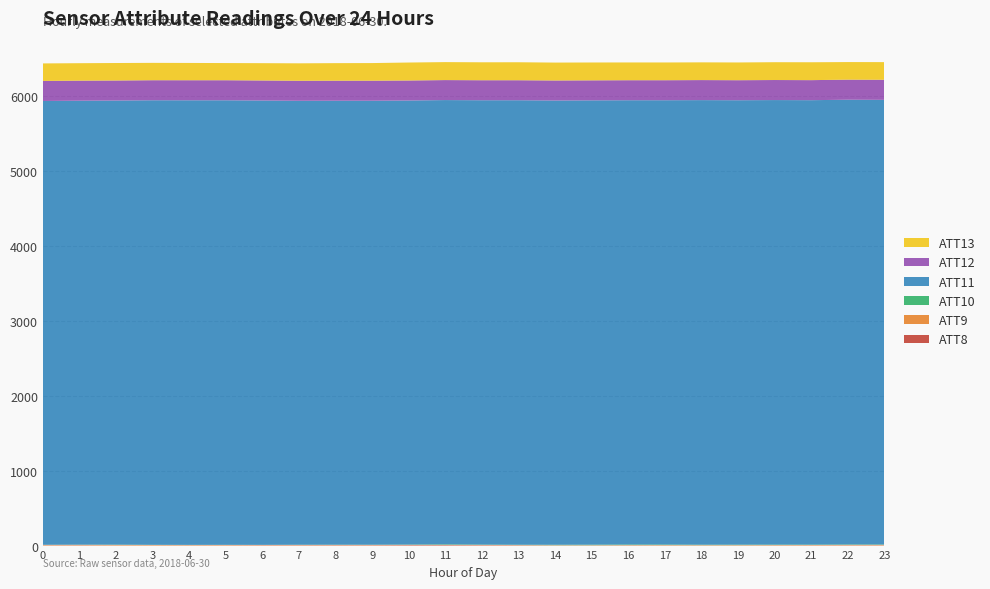

Reading left to right, transcribe all the data shown in this chart.

ATT8: 0=2.9	1=3.5	2=1.9	3=1.8	4=2.4	5=2.7	6=4.0	7=4.0	8=4.3	9=4.4	10=6.1	11=6.3	12=5.0	13=4.0	14=2.2	15=2.1	16=2.5	17=2.1	18=1.7	19=1.7	20=2.1	21=2.4	22=3.5	23=3.0
ATT9: 0=6.5	1=7.0	2=7.3	3=6.0	4=4.9	5=5.3	6=4.1	7=4.8	8=4.7	9=4.7	10=4.2	11=4.3	12=3.9	13=3.0	14=2.8	15=3.1	16=4.2	17=4.8	18=4.3	19=4.6	20=5.0	21=5.3	22=6.3	23=7.0
ATT10: 0=1.5	1=1.8	2=3.3	3=2.6	4=2.3	5=2.2	6=1.6	7=2.6	8=2.8	9=2.6	10=3.3	11=6.2	12=4.4	13=4.7	14=6.2	15=7.2	16=7.8	17=7.1	18=6.0	19=6.3	20=6.0	21=5.5	22=5.3	23=5.0
ATT11: 0=5925.4	1=5927.6	2=5929.5	3=5935.4	4=5935.8	5=5935.2	6=5932.4	7=5927.3	8=5927.6	9=5927.8	10=5928.9	11=5931.5	12=5932.6	13=5934.4	14=5931.3	15=5932.1	16=5931.5	17=5931.9	18=5935.6	19=5933.4	20=5935.2	21=5933.7	22=5937.7	23=5936.2
ATT12: 0=267.5	1=267.8	2=267.5	3=267.5	4=267.7	5=267.8	6=267.6	7=267.4	8=267.5	9=267.6	10=267.2	11=266.9	12=267.1	13=267.0	14=267.4	15=267.2	16=267.3	17=267.3	18=267.5	19=267.4	20=267.5	21=267.6	22=268.0	23=268.0
ATT13: 0=233.7	1=232.8	2=233.4	3=231.6	4=230.7	5=229.2	6=231.0	7=232.7	8=234.2	9=235.1	10=239.7	11=239.9	12=239.6	13=240.1	14=238.8	15=238.3	16=237.2	17=236.9	18=236.6	19=236.9	20=237.9	21=238.7	22=234.9	23=235.7